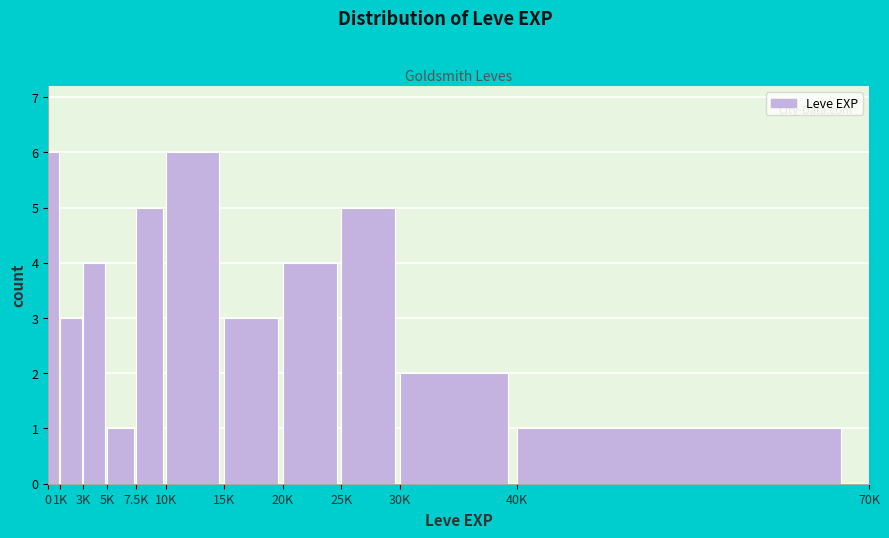

Reading left to right, transcribe all the data shown in this chart.

0=6	1K=3	3K=4	5K=1	7.5K=5	10K=6	15K=3	20K=4	25K=5	30K=2	40K=1